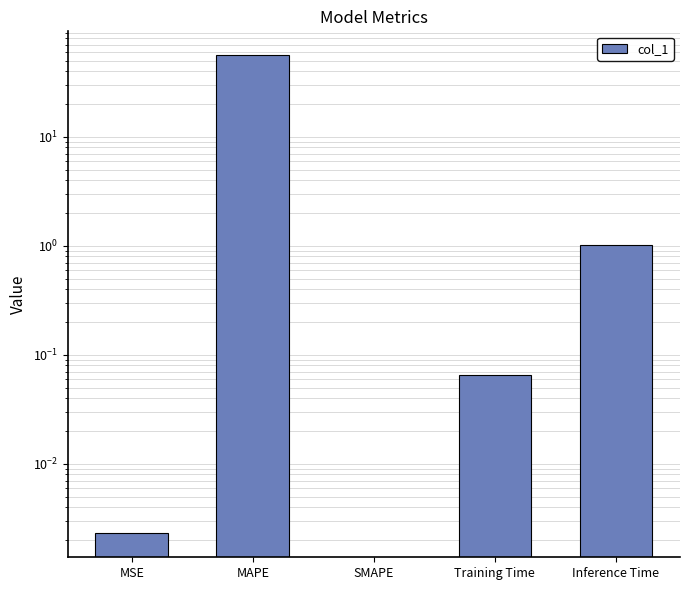

Does the chart contain any negative values?

No